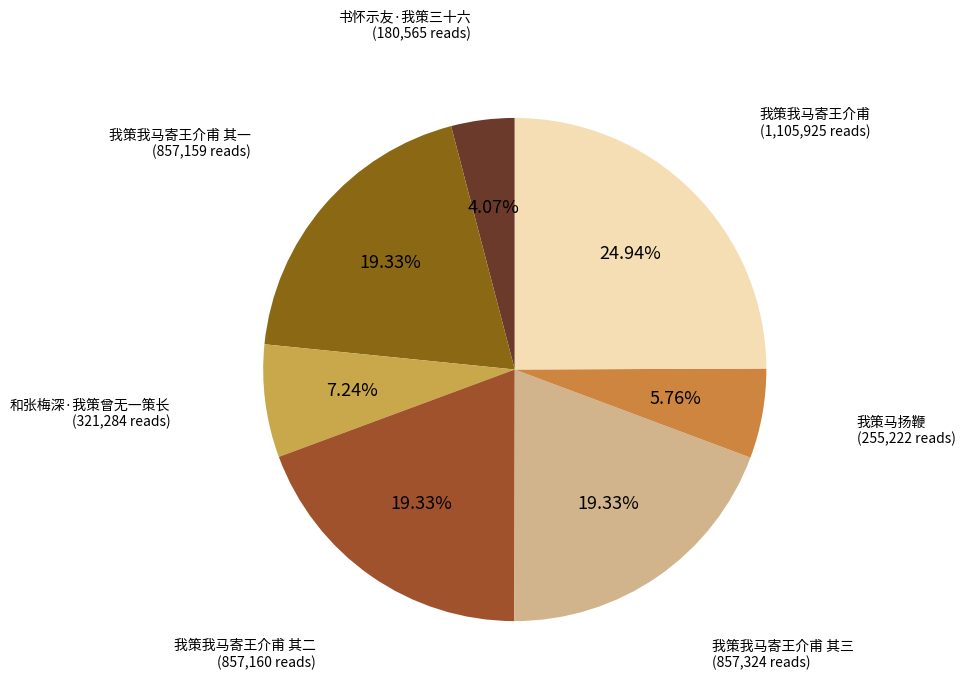

How many segments does this pie chart have?

7